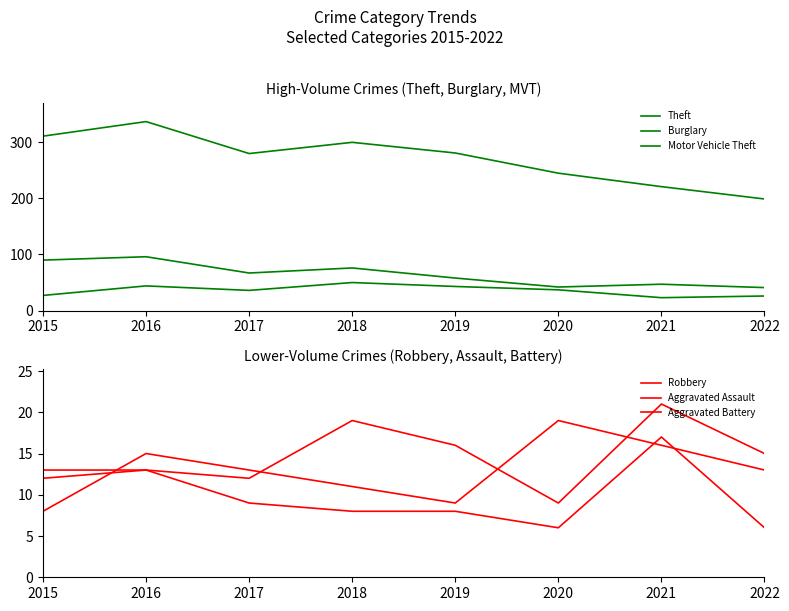

Where is the first local minimum for Robbery?

2019